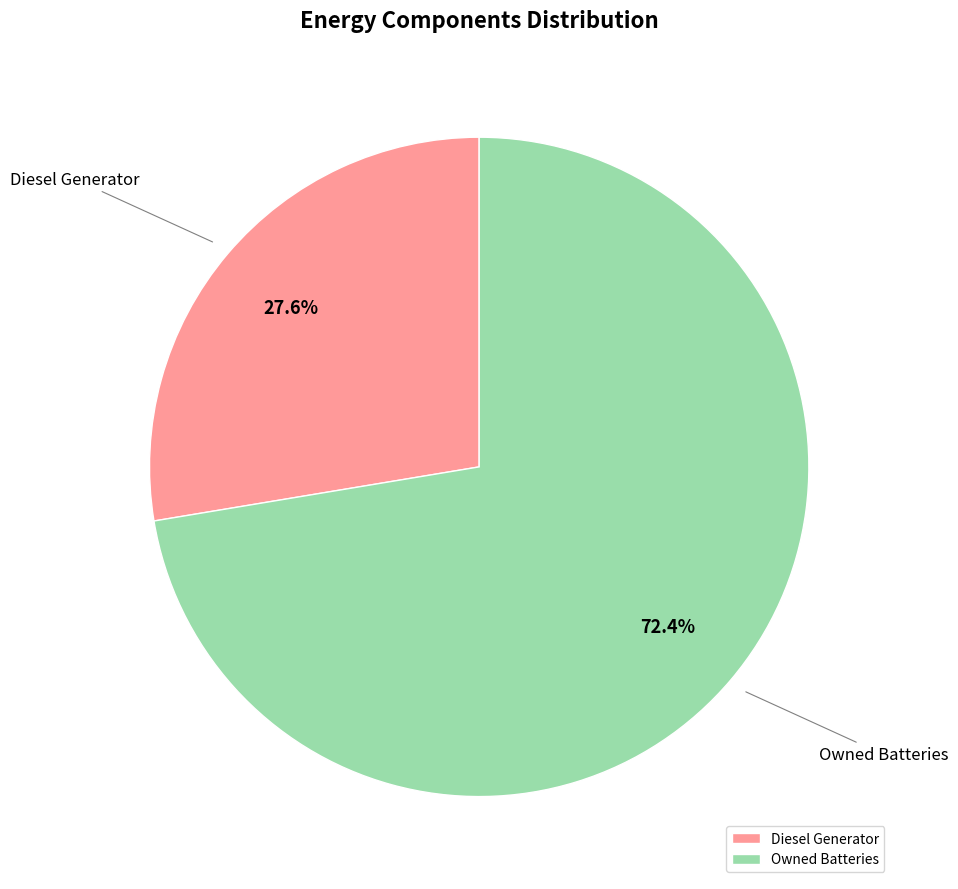

Count the number of slices in the pie.

2